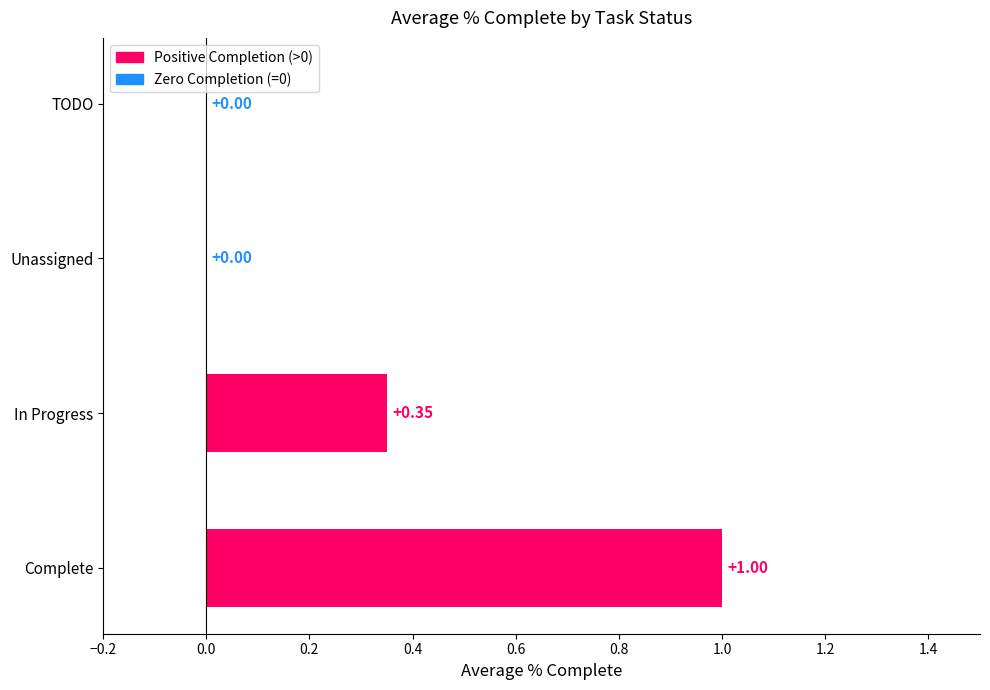

What is the sum of all values?

1.4